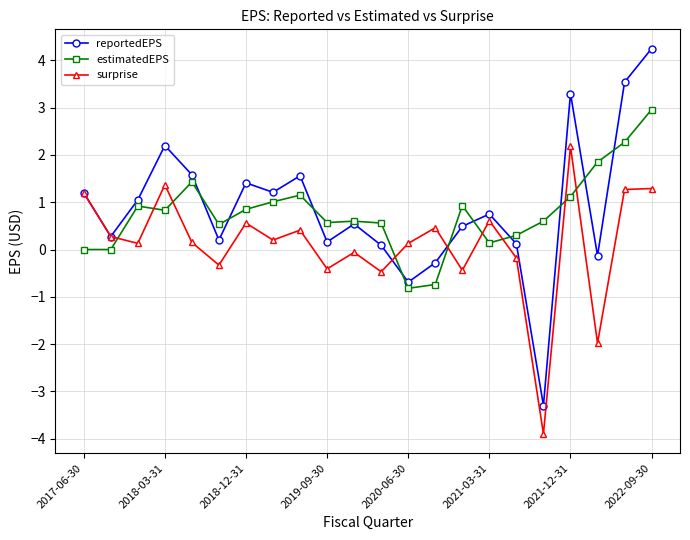

At how many categories does at least one series exceed -3?

22